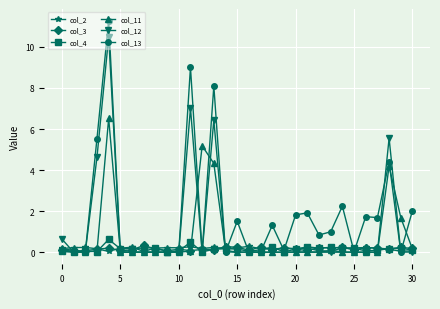

Does the chart have visible grid lines?

Yes